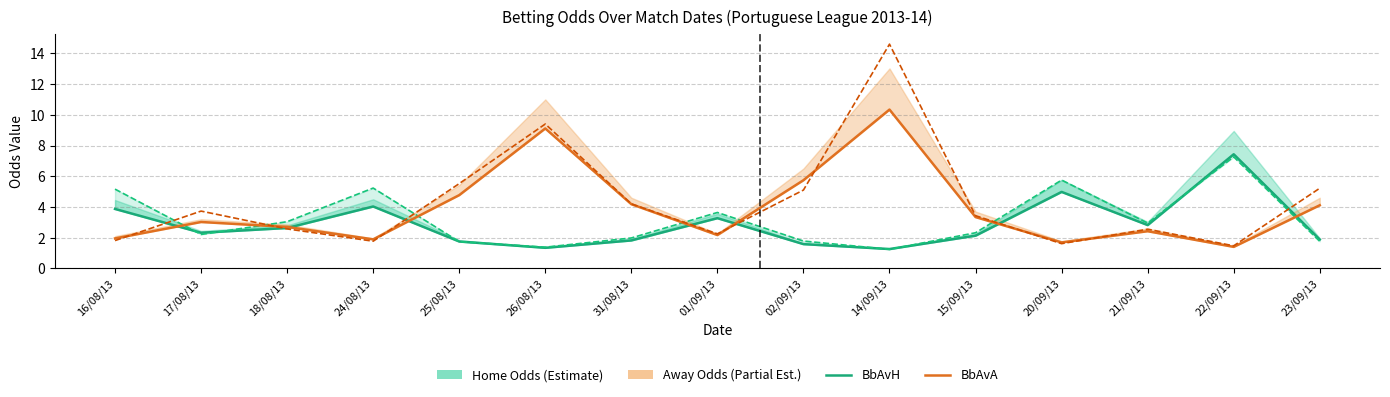

How many categories are shown in the chart?

15